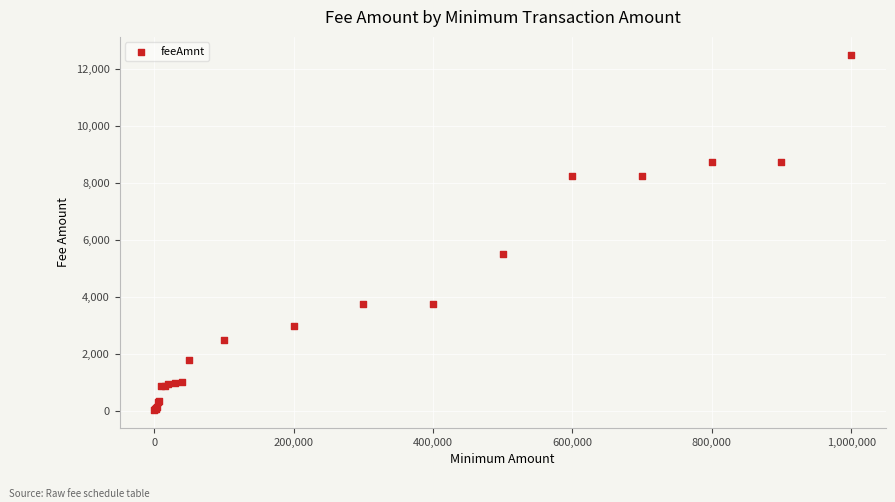

What Y value in the scatter plot is closest to 6270?

5500